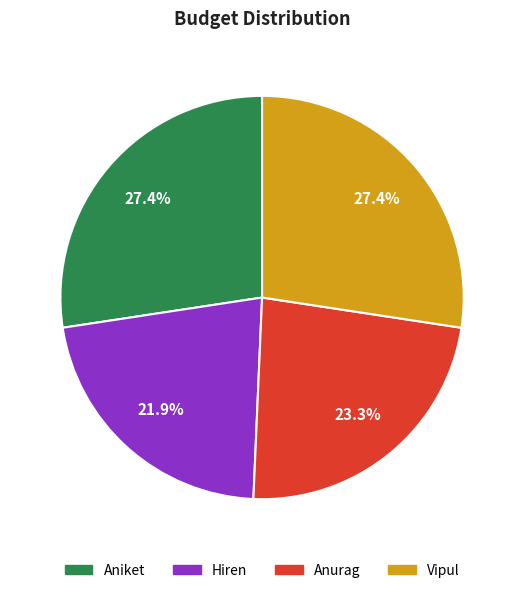

What is the total percentage of Hiren and Vipul?

49.3%